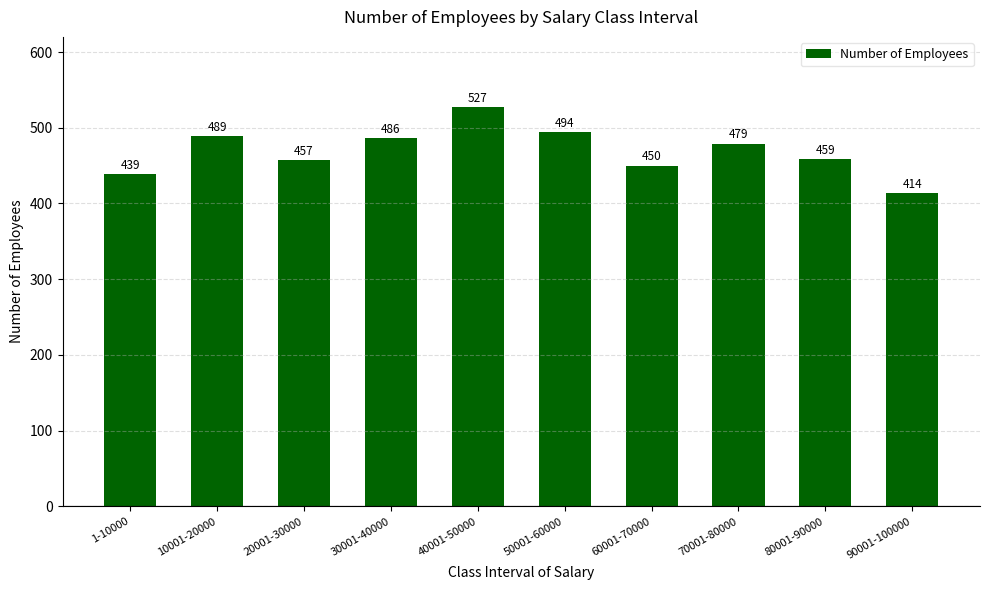

The chart shows a value of 108 at 40001-50000. True or false?

False